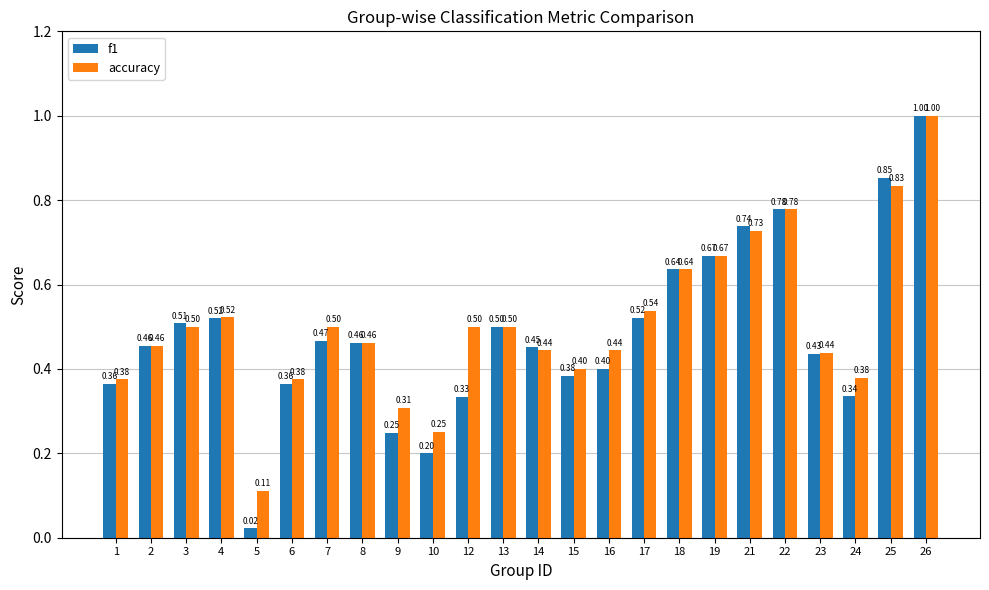

Count the accuracy values in the range 0 to 1.

24